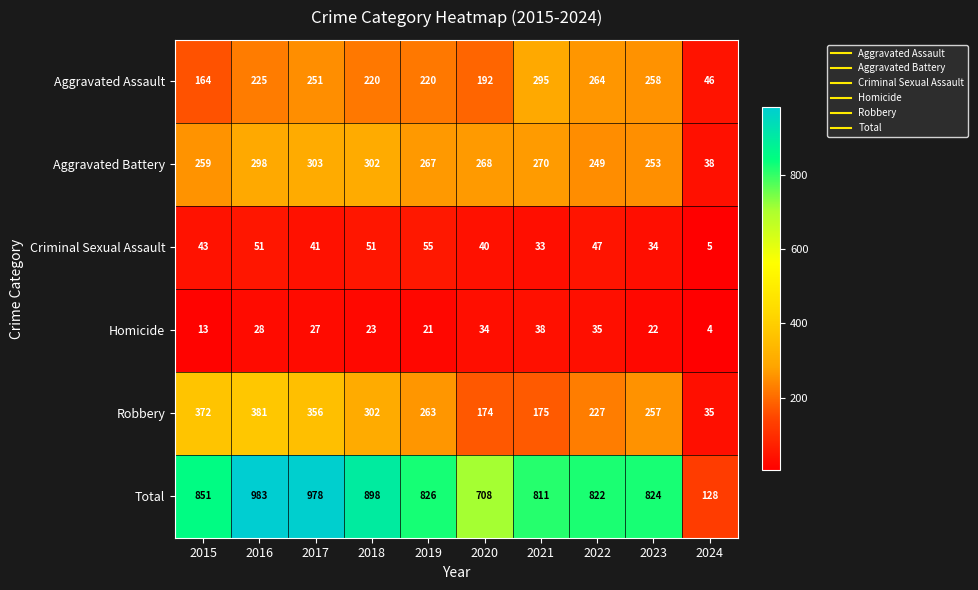

List the series in order of their peak value, highest first.

Total, Robbery, Aggravated Battery, Aggravated Assault, Criminal Sexual Assault, Homicide